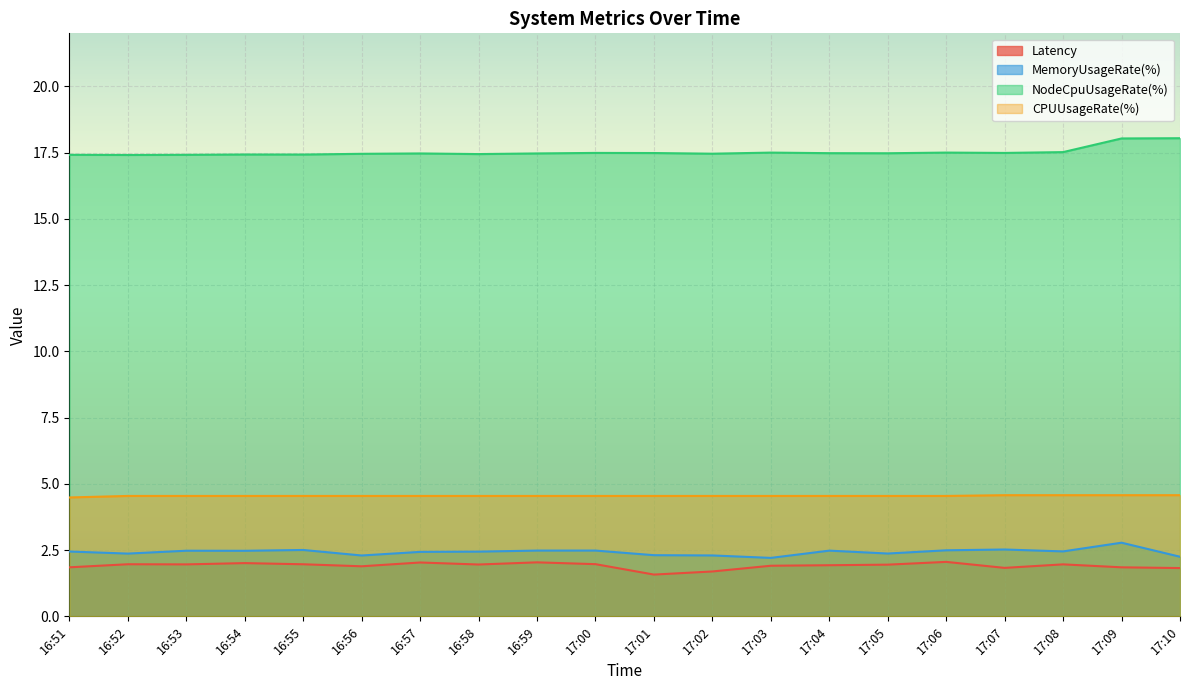

What is the label of the 6th point from the right?

17:05